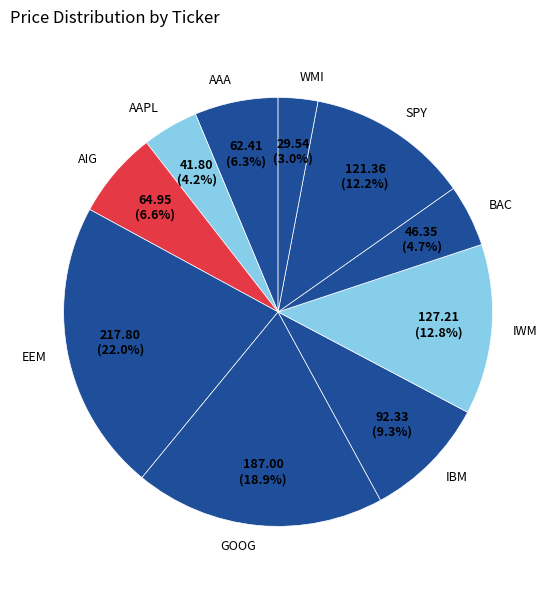

Does AAA represent more than half of the total?

No